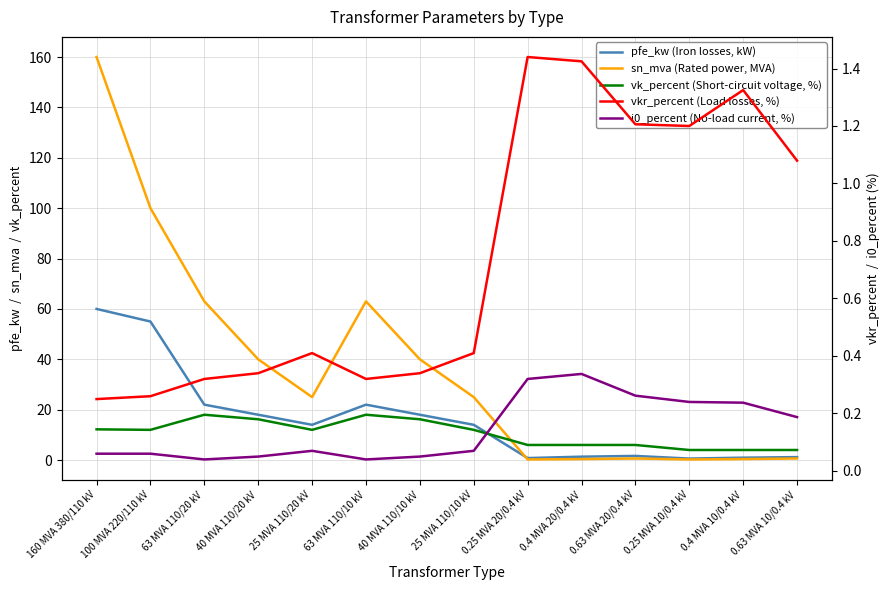

The vk_percent (Short-circuit voltage, %) series shows 18.0 at 63 MVA 110/20 kV. True or false?

True